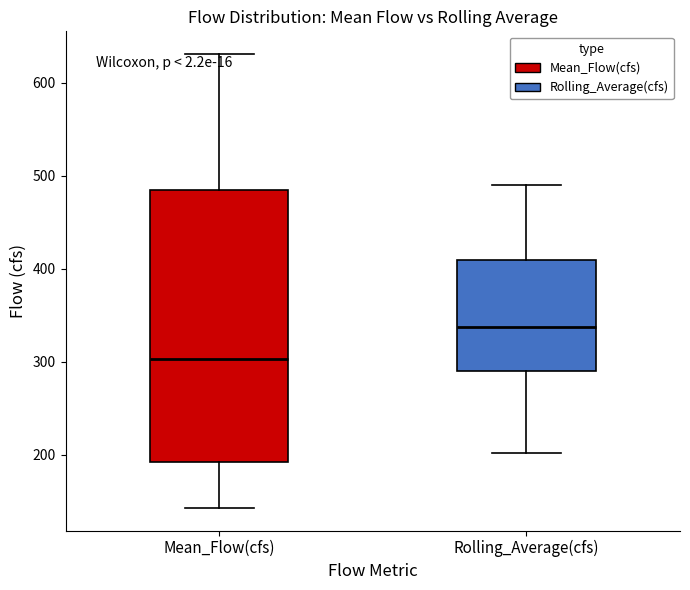

Comparing the boxes themselves (not the whiskers), which one is the tallest?

Mean_Flow(cfs)